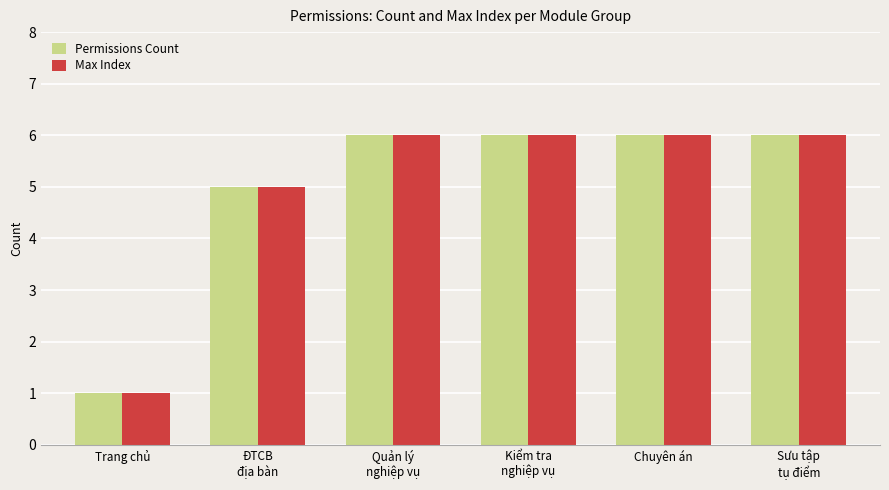

What is the value of the Permissions Count bar at the 5th from the left?

6